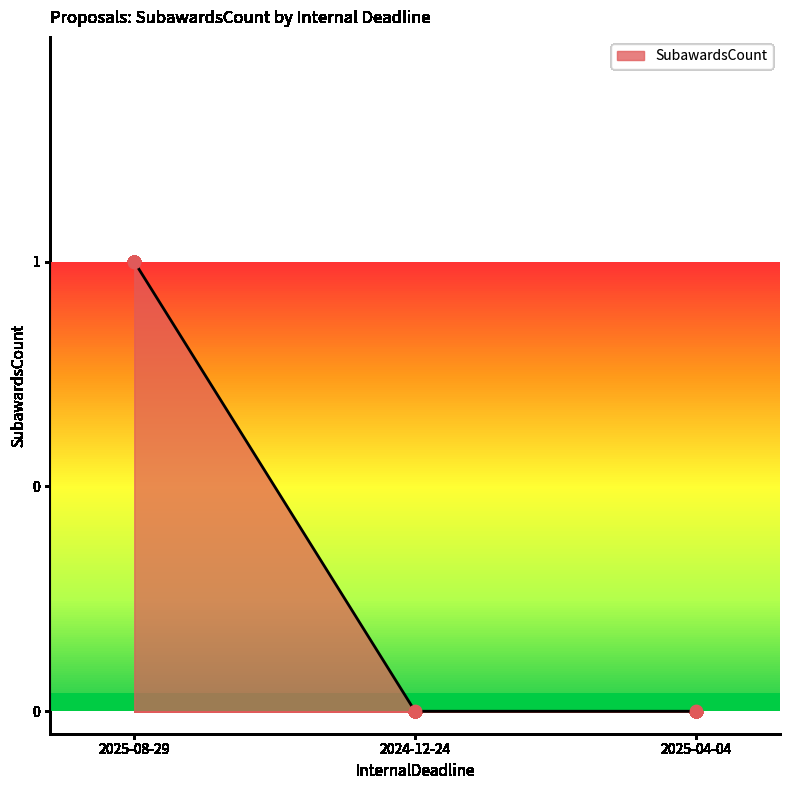

Which has a higher value, 2025-08-29 or 2025-04-04?

2025-08-29